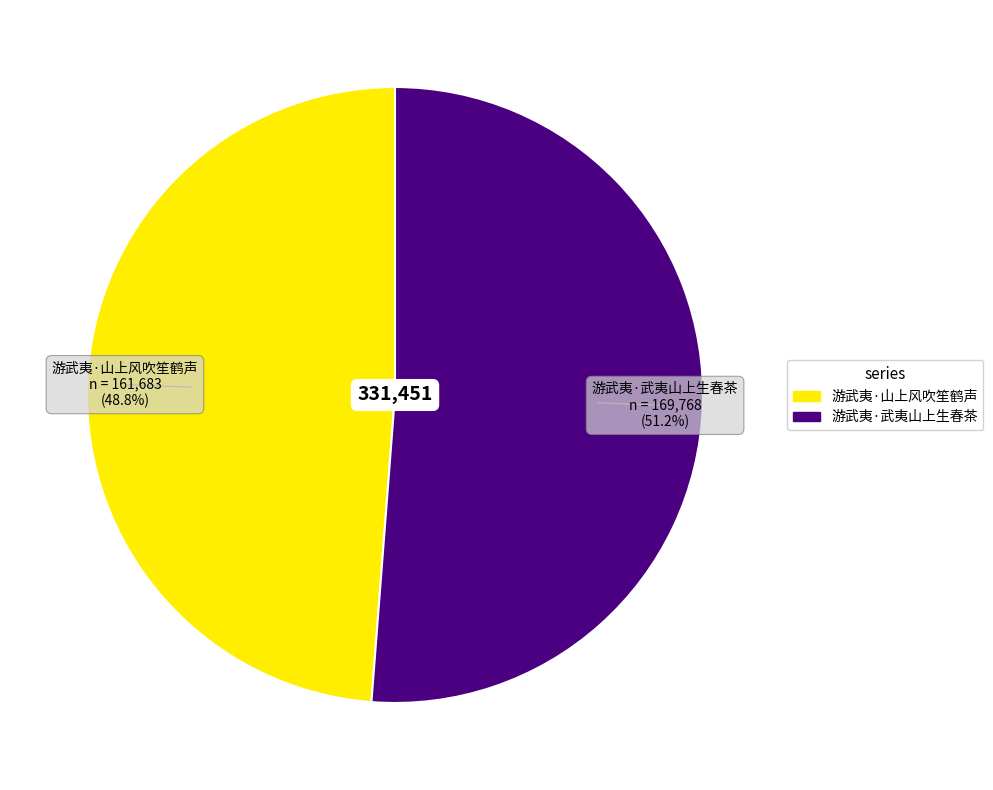

Which slice is the largest?

游武夷·武夷山上生春茶